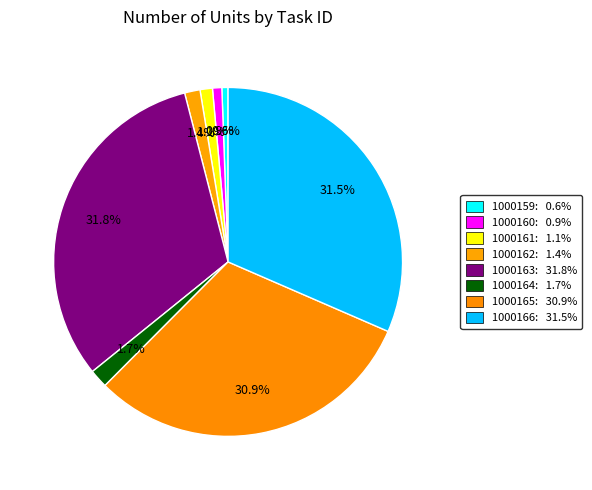

To the nearest percent, what is the combined percentage of 1000161 and 1000160?

2%